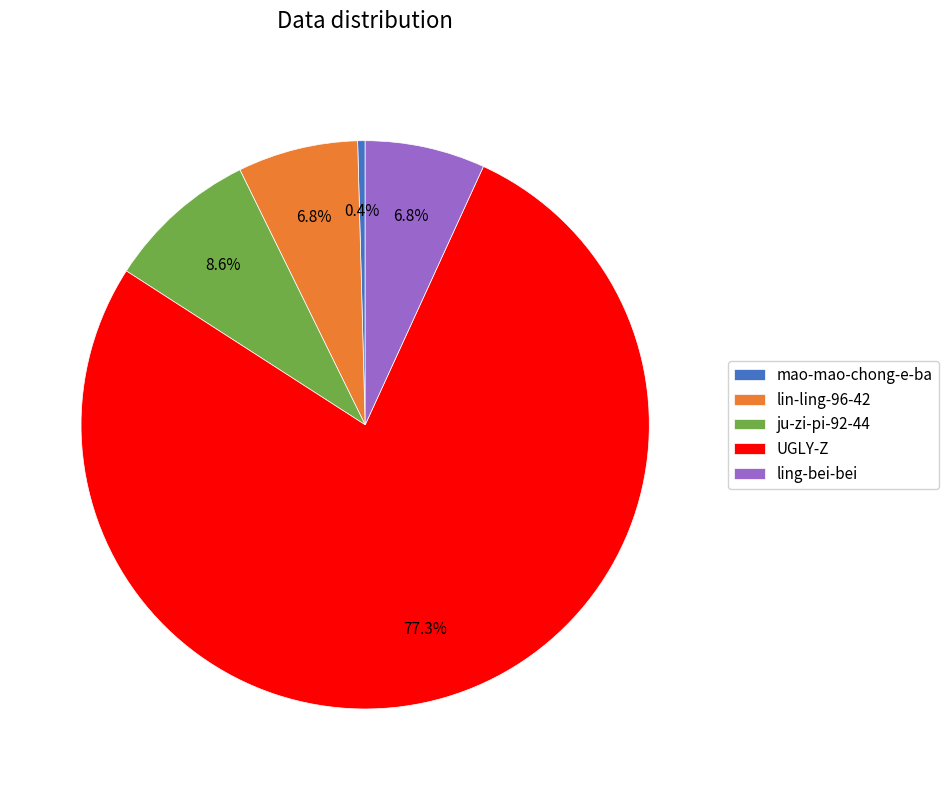

Which has a higher value, ju-zi-pi-92-44 or mao-mao-chong-e-ba?

ju-zi-pi-92-44